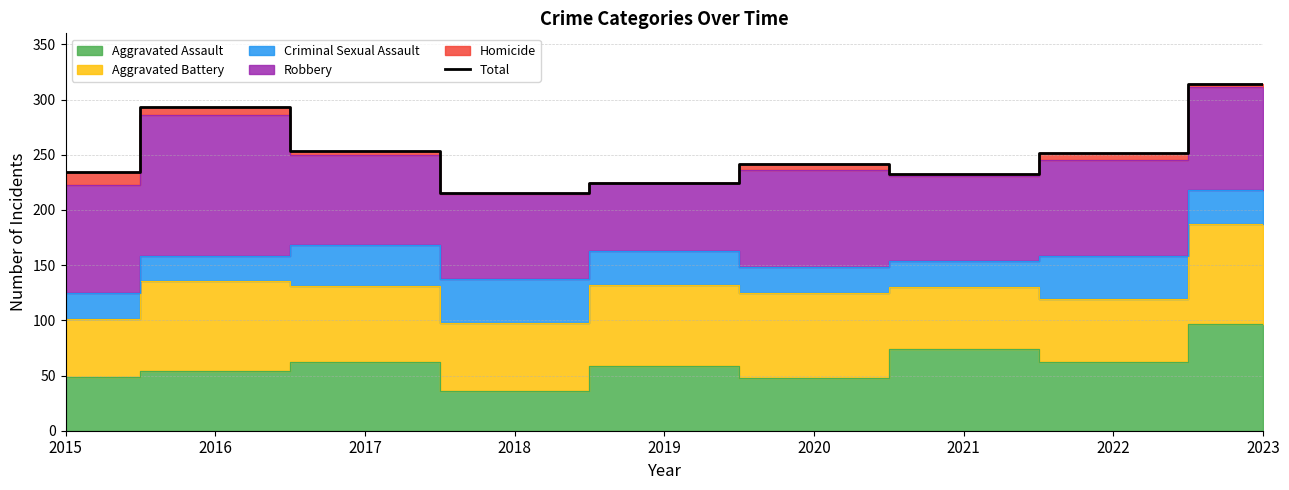

Reading left to right, what are all the values shown in this chart?

234	293	253	215	224	242	233	252	314